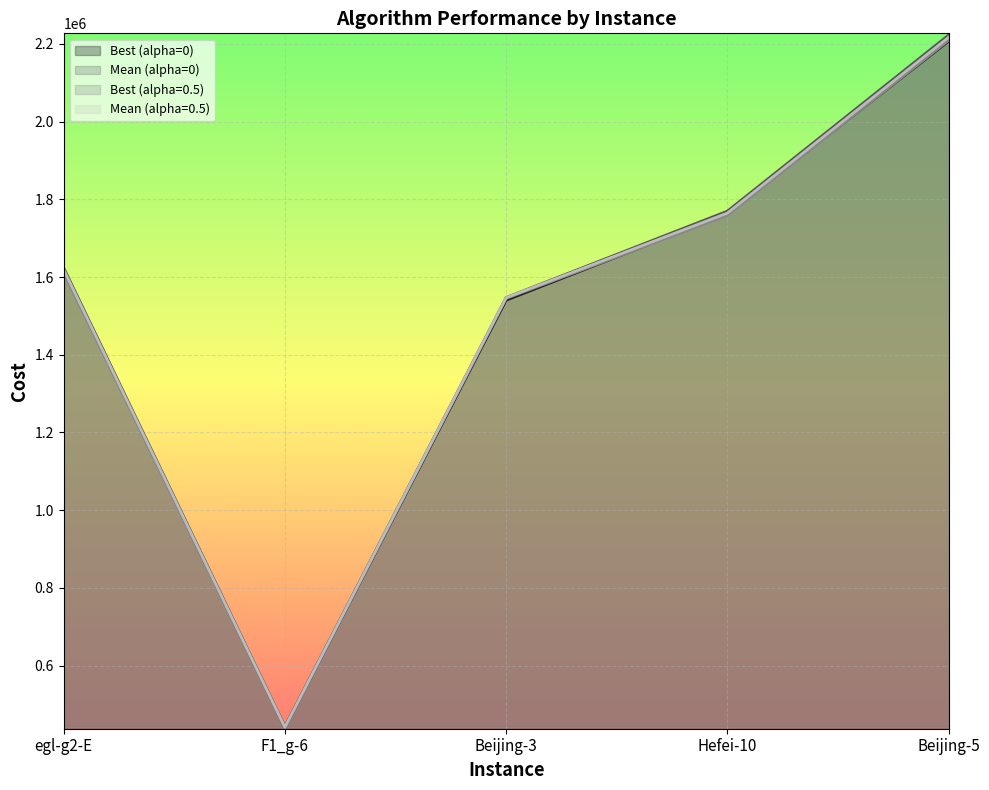

Where do Best (alpha=0) and Best (alpha=0.5) first cross each other?

F1_g-6 and Beijing-3